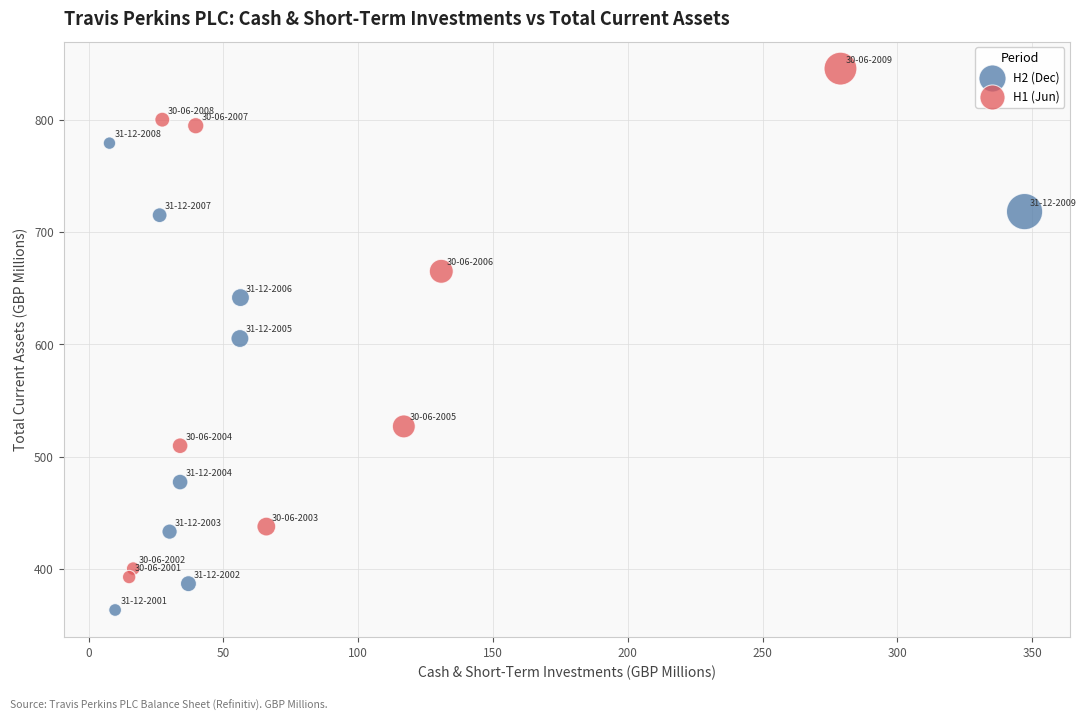

Which series reaches the maximum Y coordinate?

H1 (Jun)